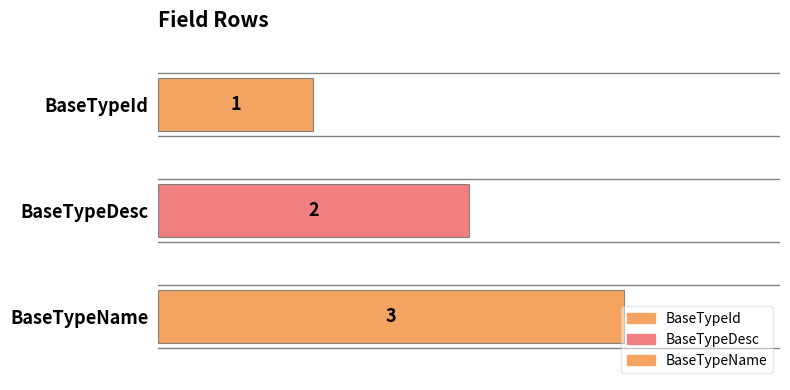

Is it true that the value at BaseTypeName is 3?

True